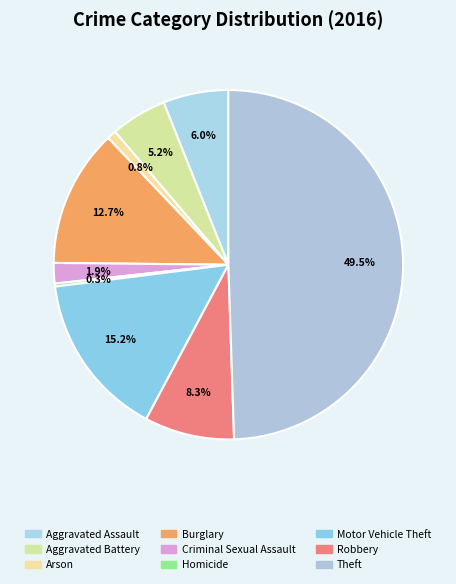

Is it true that Burglary is 27% of the pie?

False